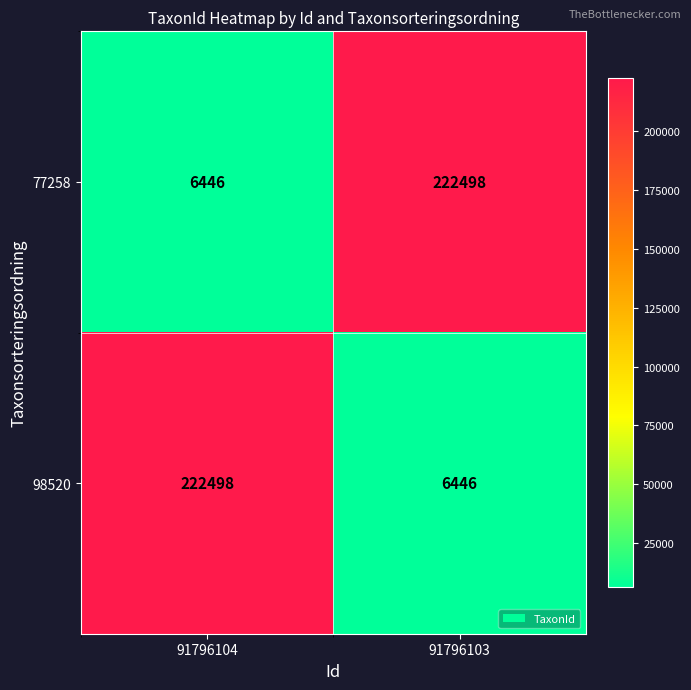

Read the 98520 value at 91796103, to the nearest 10.

6450